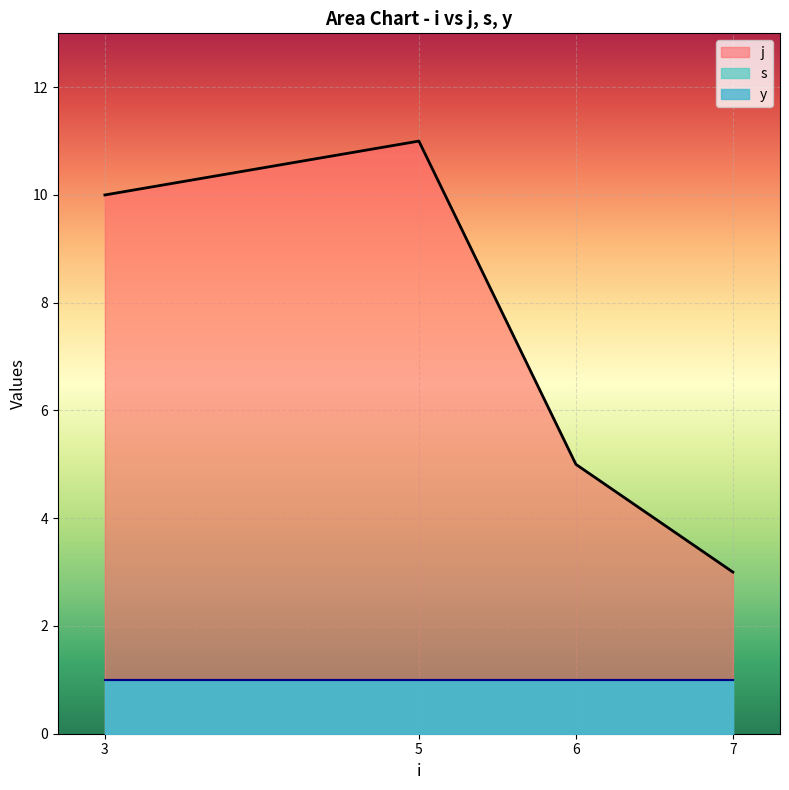

What is the difference between the j values at 7 and 5?

8